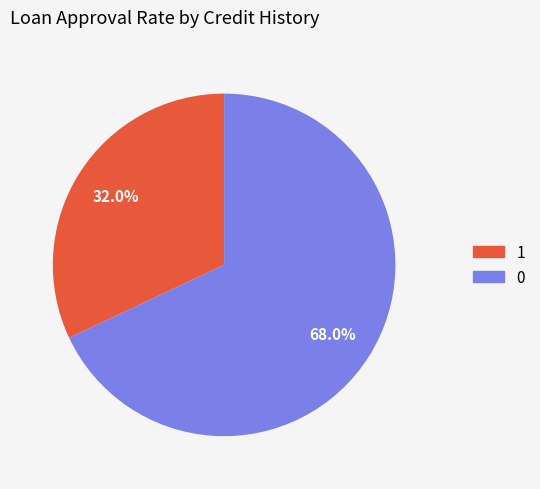

What is the total percentage of 0 and 1?

100.0%